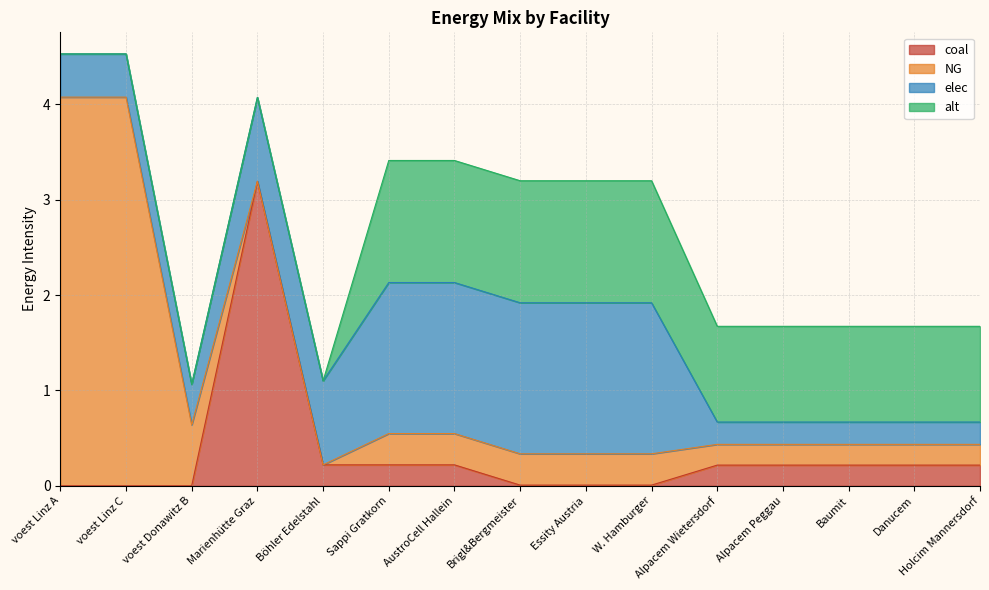

At which label does alt first exceed 1?

Sappi Gratkorn